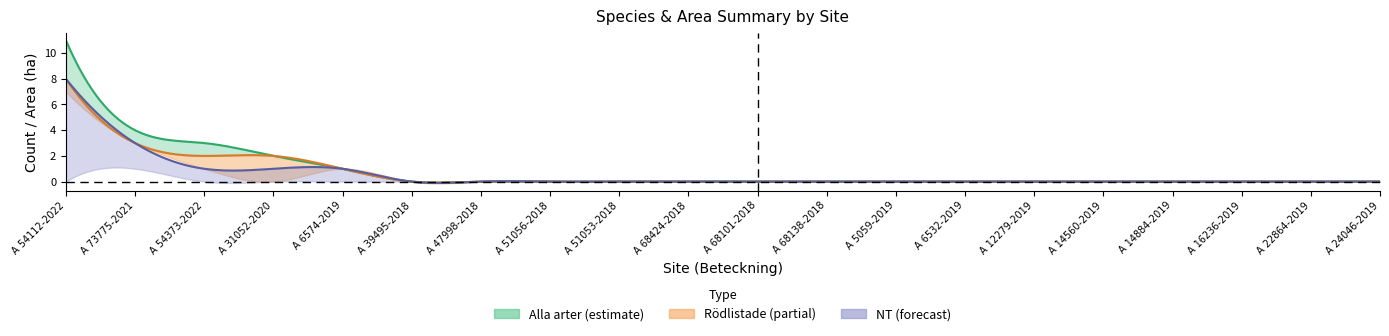

What is the label of the 4th point from the right?

A 14884-2019